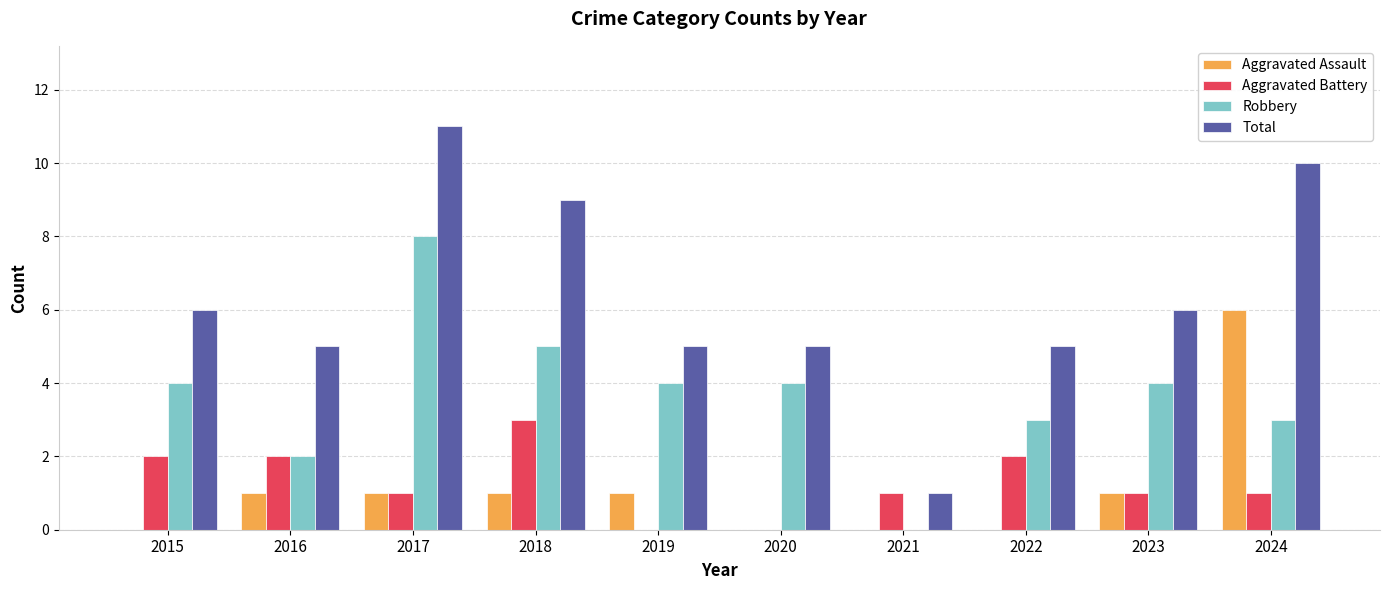

The Total series shows 8 at 2023. True or false?

False